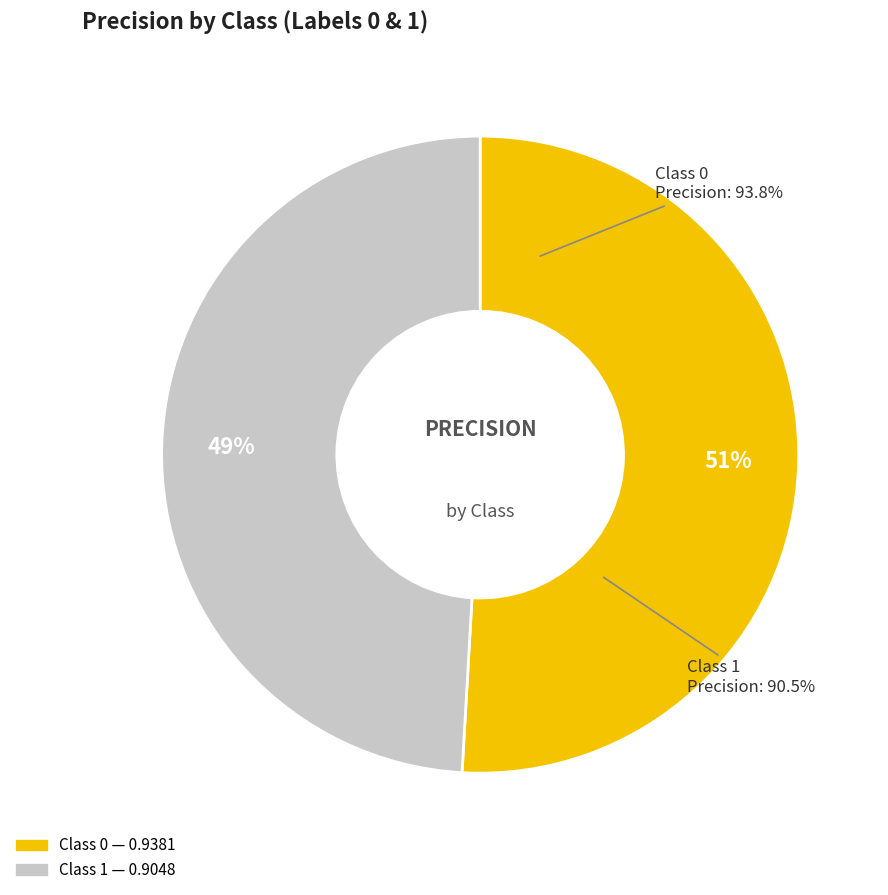

Count the number of slices in the pie.

2